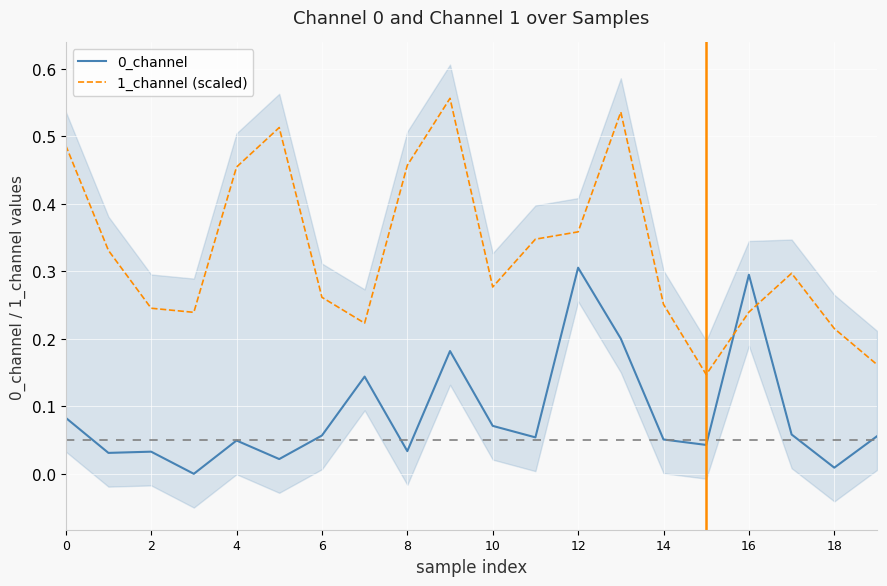

Reading left to right, transcribe all the data shown in this chart.

0_channel: 0.1	0.0	0.0	0.0	0.0	0.0	0.1	0.1	0.0	0.2	0.1	0.1	0.3	0.2	0.1	0.0	0.3	0.1	0.0	0.1
1_channel (scaled): 0.5	0.3	0.2	0.2	0.5	0.5	0.3	0.2	0.5	0.6	0.3	0.3	0.4	0.5	0.3	0.1	0.2	0.3	0.2	0.2